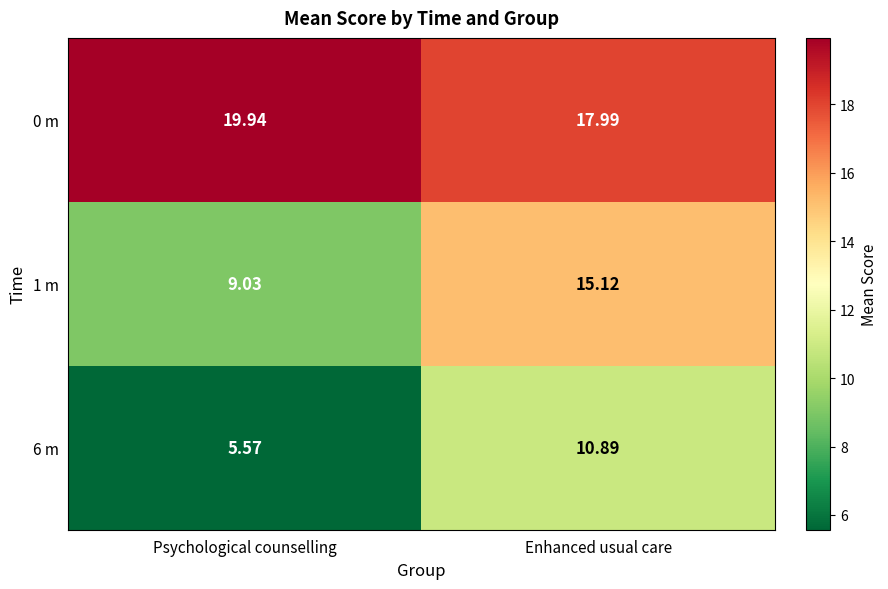

Which category has the highest value across all series?

Psychological counselling